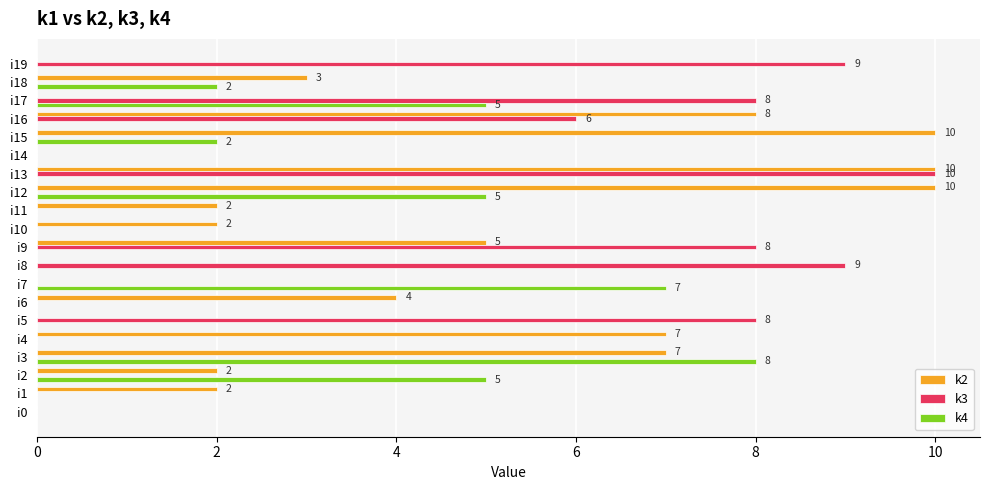

How many series are shown in this chart?

3